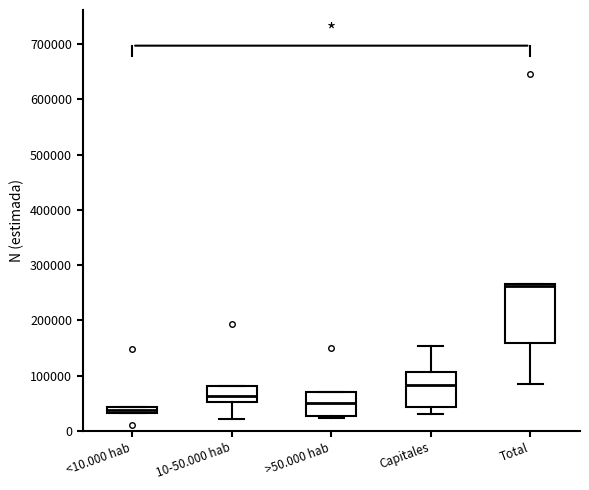

Where is the lower edge of the box for <10.000 hab on the y-axis? The values are not printed on the chart, so give them approximately, as read against the axis.

30000